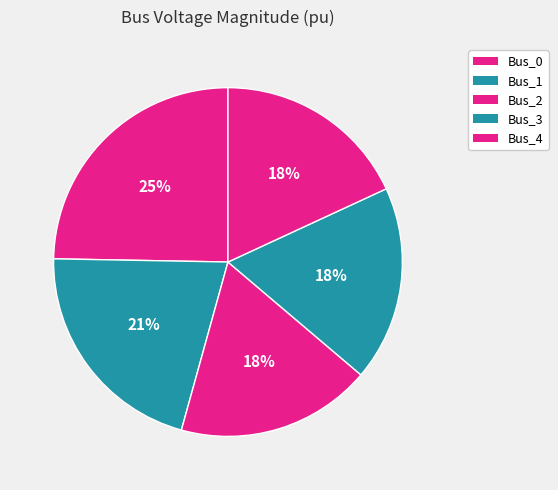

Count the number of slices in the pie.

5